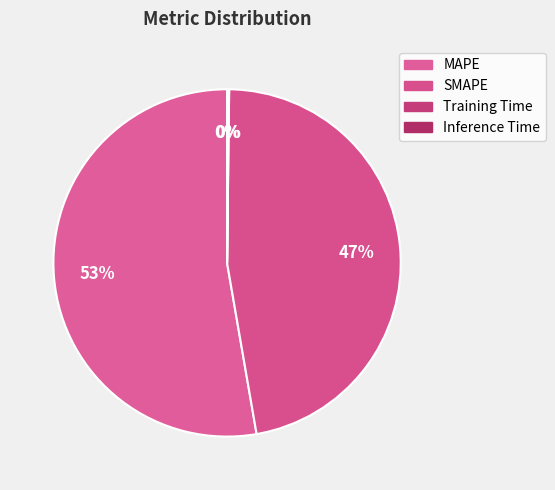

Rank the categories by value from highest to lowest.

MAPE, SMAPE, Inference Time, Training Time